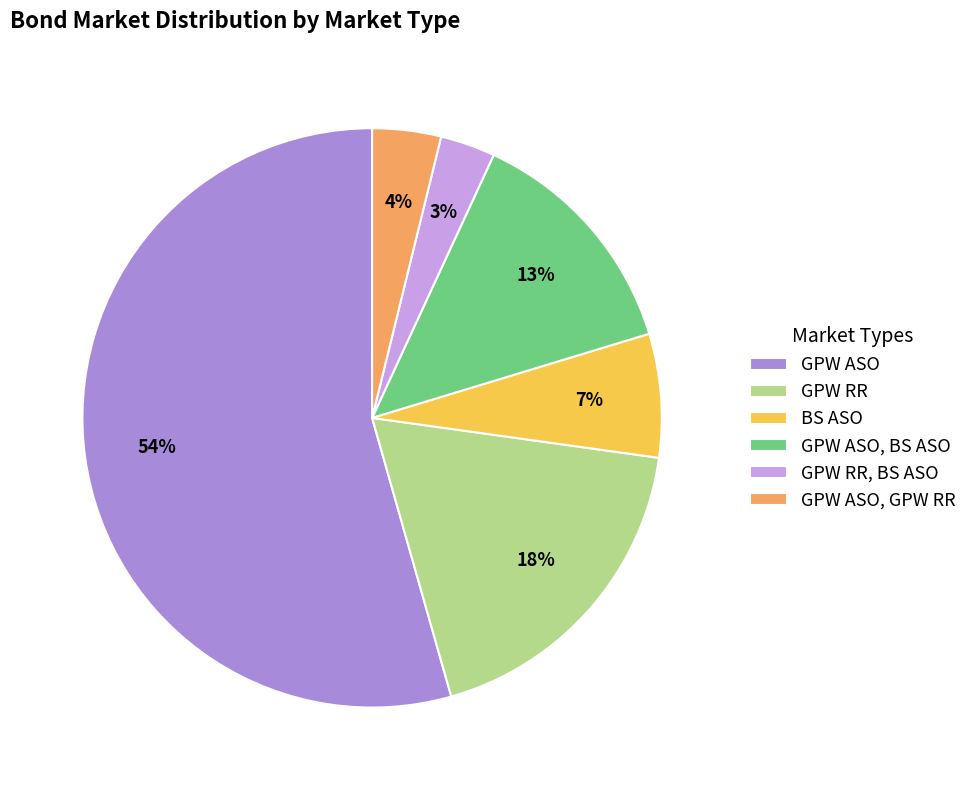

Do BS ASO and GPW ASO together represent more than half of the pie?

Yes